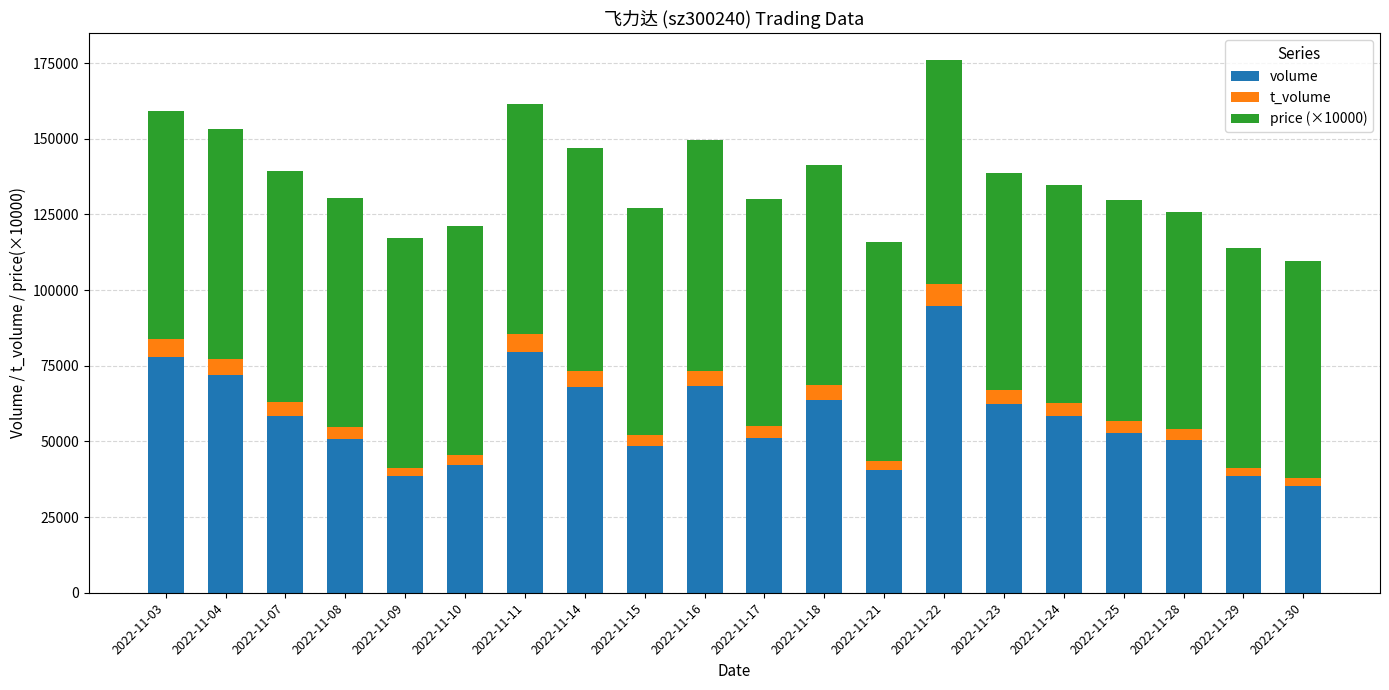

At which category is the sum across all series the highest?

2022-11-22